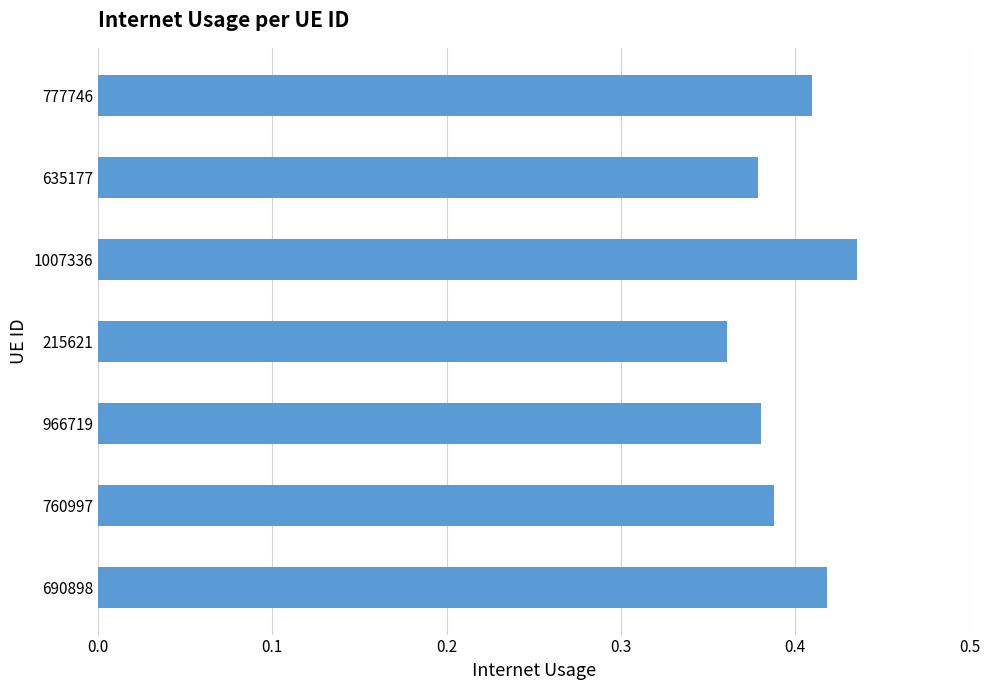

Which label corresponds to the largest value in the chart?

1007336